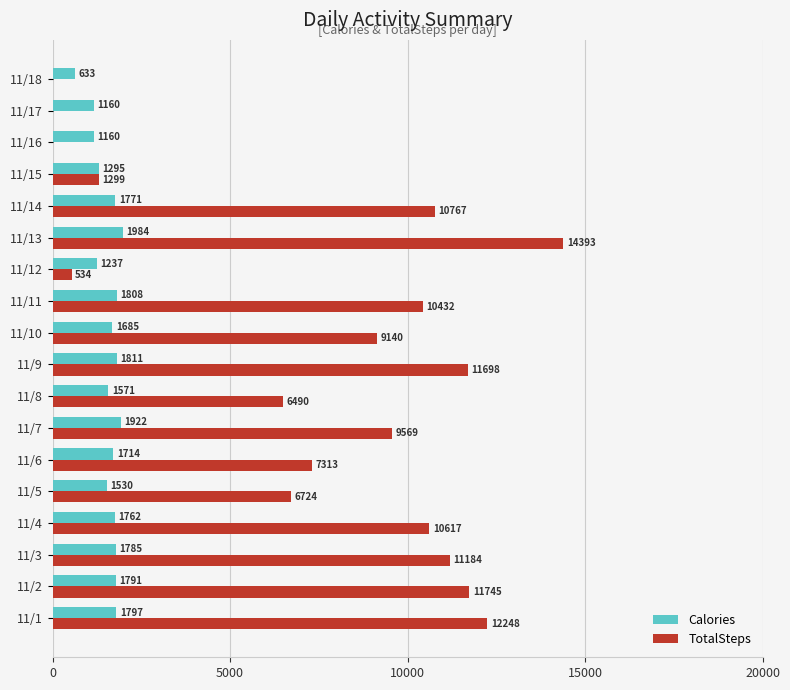

What is the maximum value shown in the chart?

14393